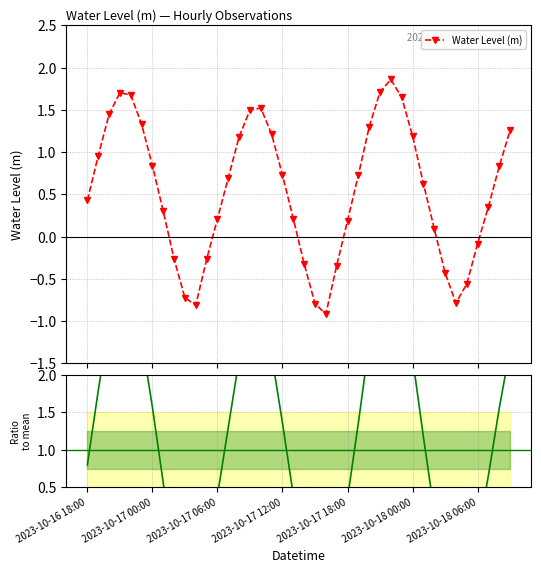

What is the highest value of the Water Level (m) series?

1.9